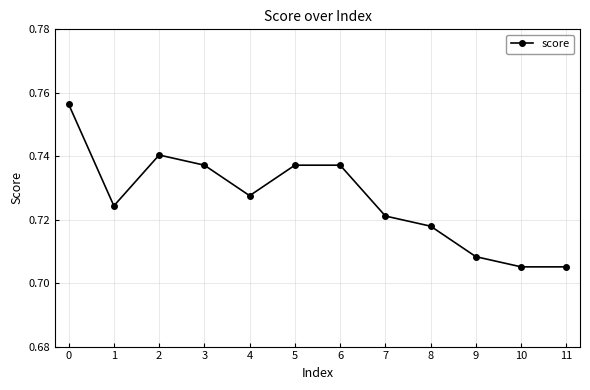

At which category does the data reach its first local peak?

2